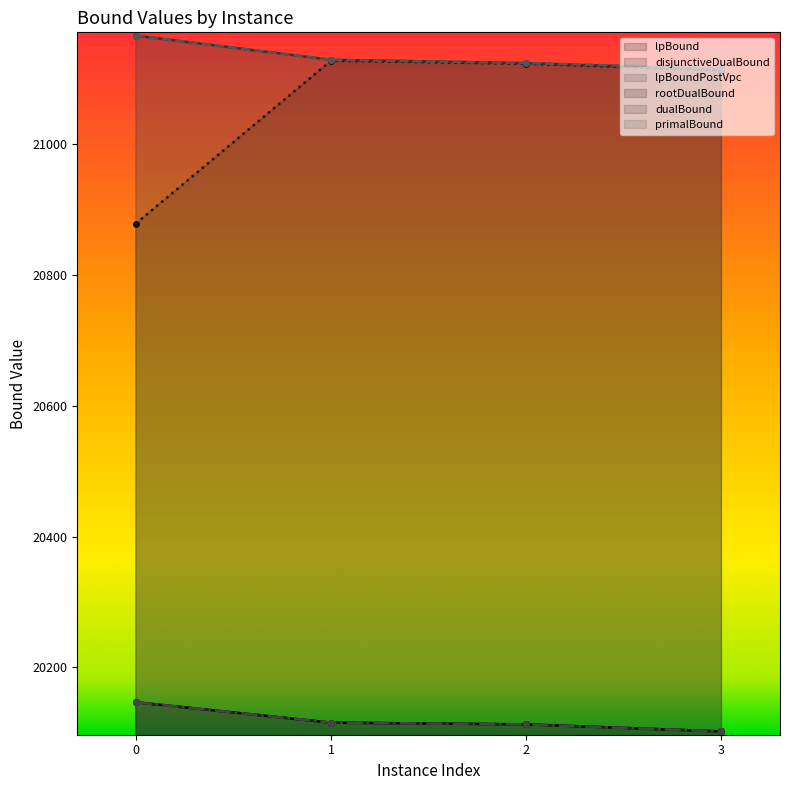

Reading right to left, transcribe all the data shown in this chart.

lpBound: 3=20102.1	2=20113.0	1=20115.6	0=20146.8
disjunctiveDualBound: 3=20102.1	2=20113.0	1=20115.6	0=20146.8
lpBoundPostVpc: 3=20102.1	2=20113.0	1=20115.6	0=20146.8
rootDualBound: 3=21113.1	2=21122.9	1=21127.6	0=20878.6
dualBound: 3=21114.0	2=21124.0	1=21129.0	0=21166.0
primalBound: 3=21116.0	2=21124.0	1=21129.0	0=21166.0